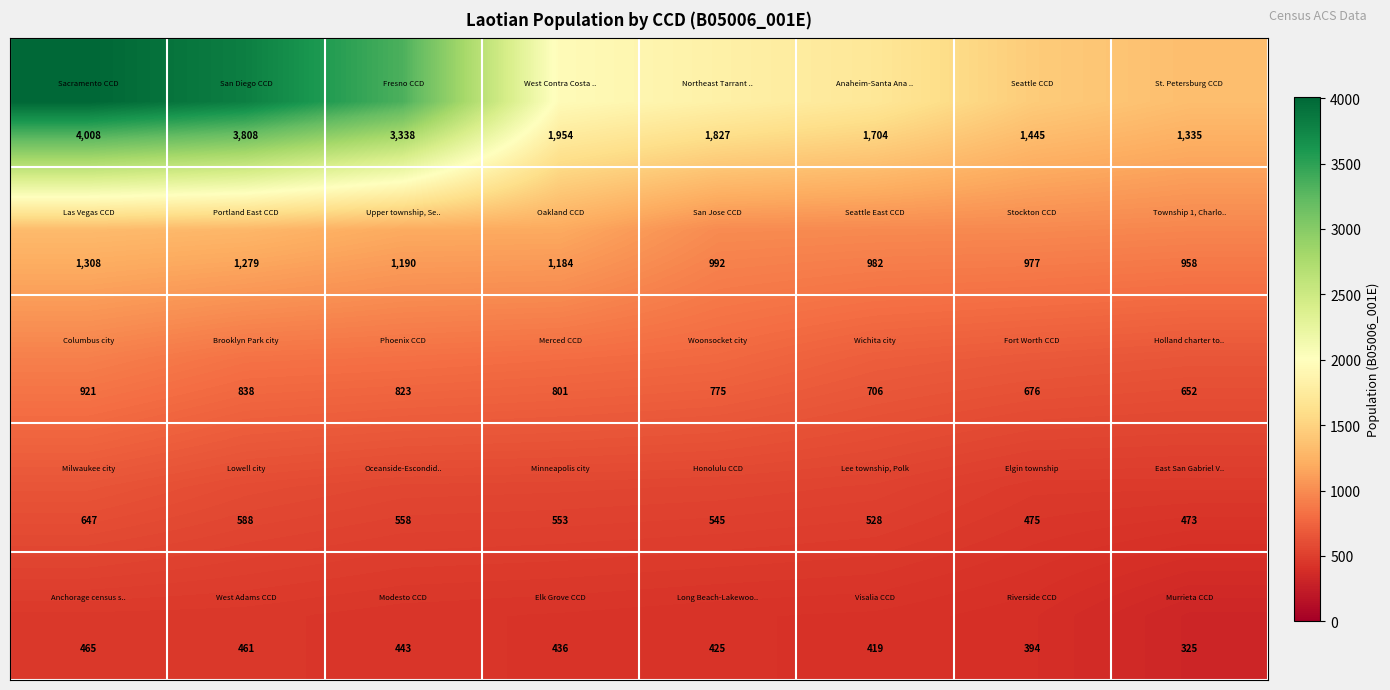

What is the greatest value displayed?

4008